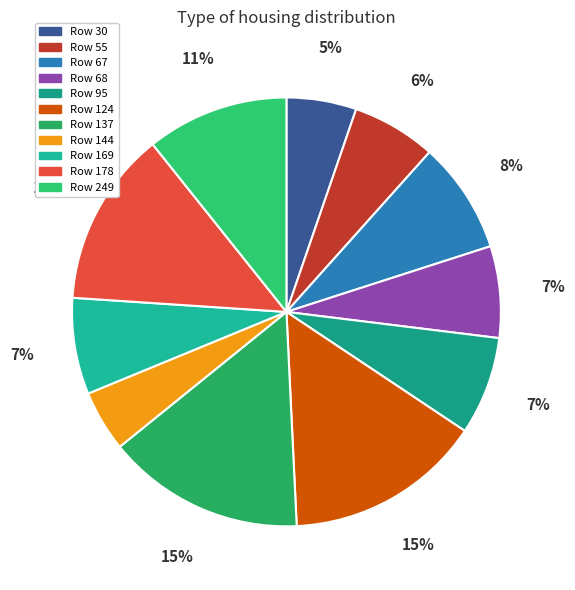

What percentage is the Row 249 slice, to the nearest percent?

11%